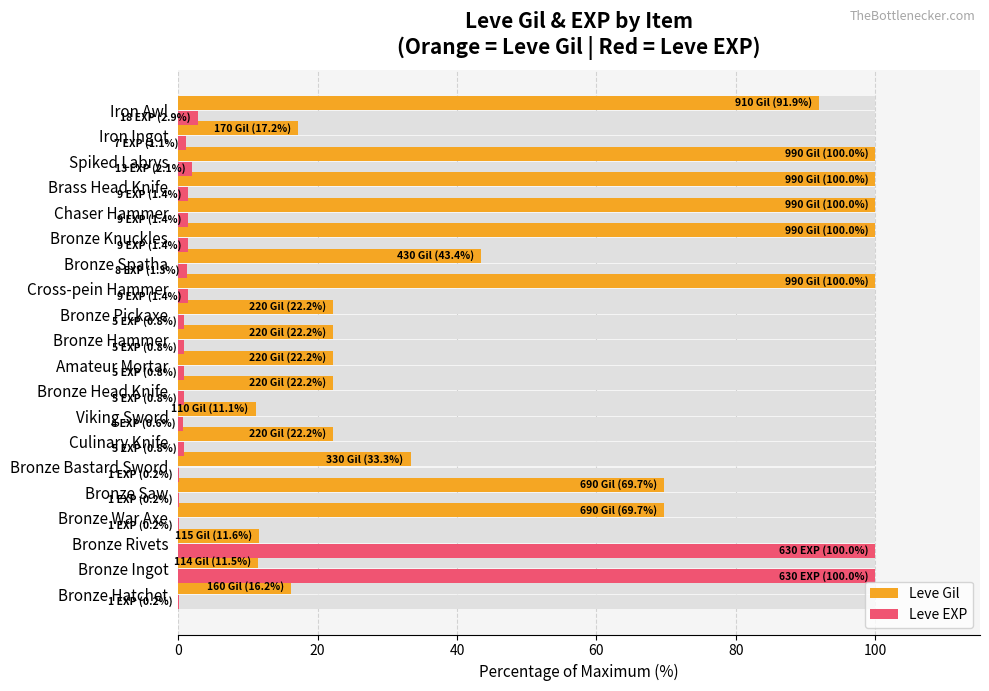

What position from the right is Chaser Hammer?

5